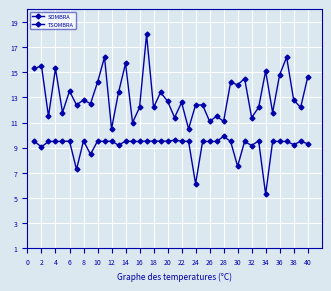

How many categories are shown in the chart?

40